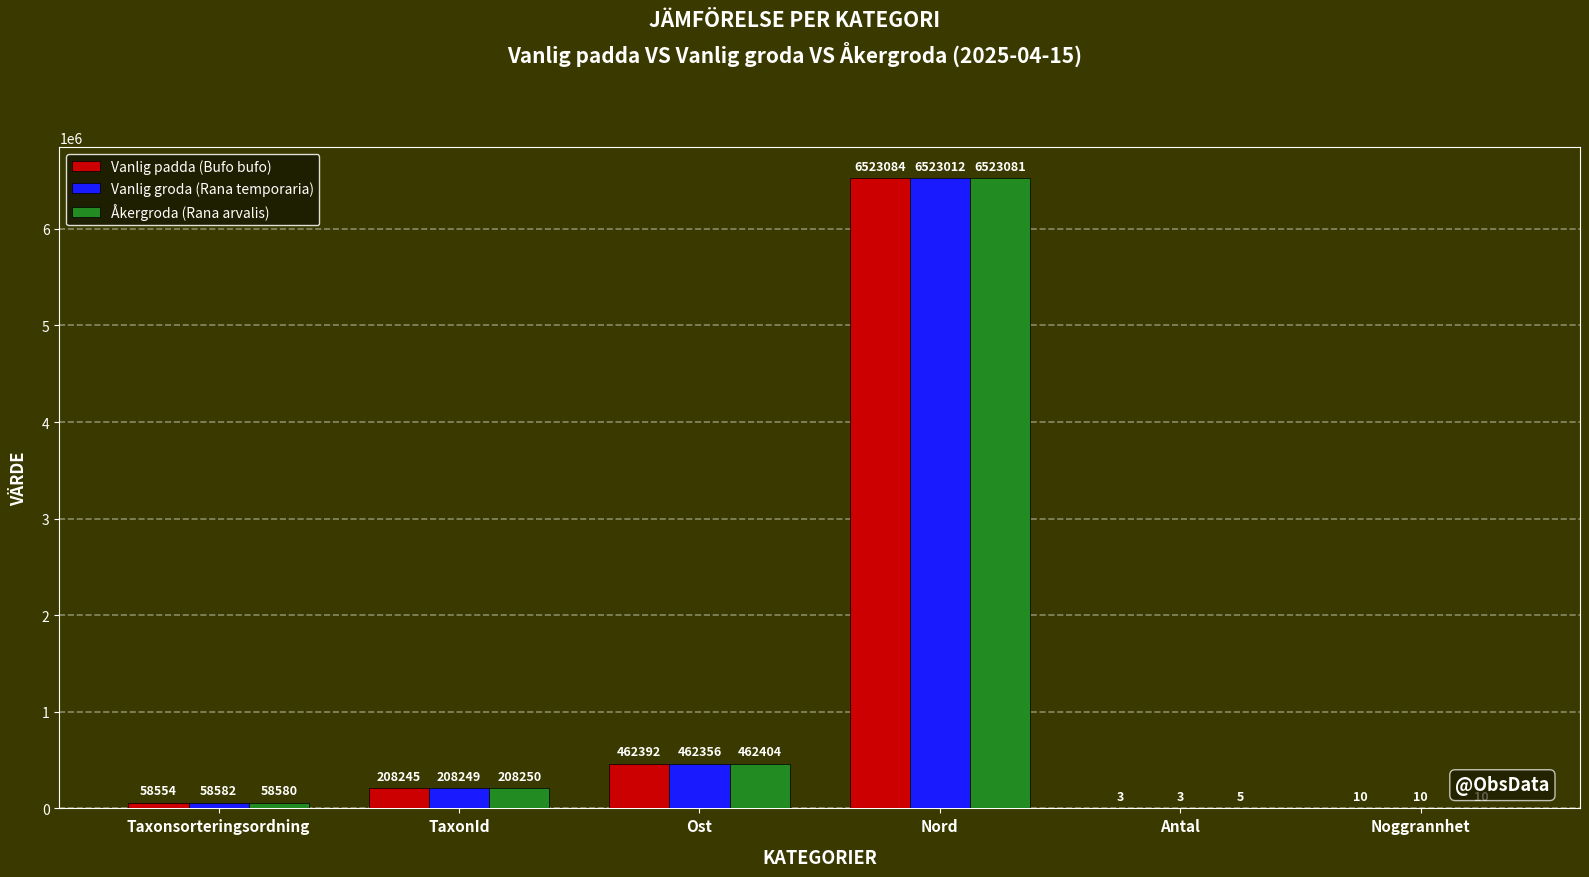

At which label is Vanlig groda (Rana temporaria) closest to 3261507?

Ost